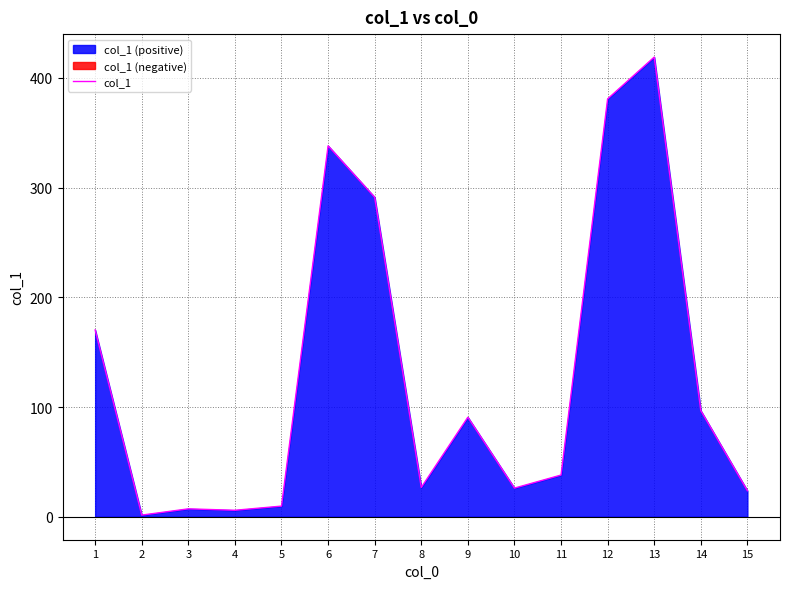

List the labels in order of value, smallest first.

2, 4, 3, 5, 15, 10, 8, 11, 9, 14, 1, 7, 6, 12, 13